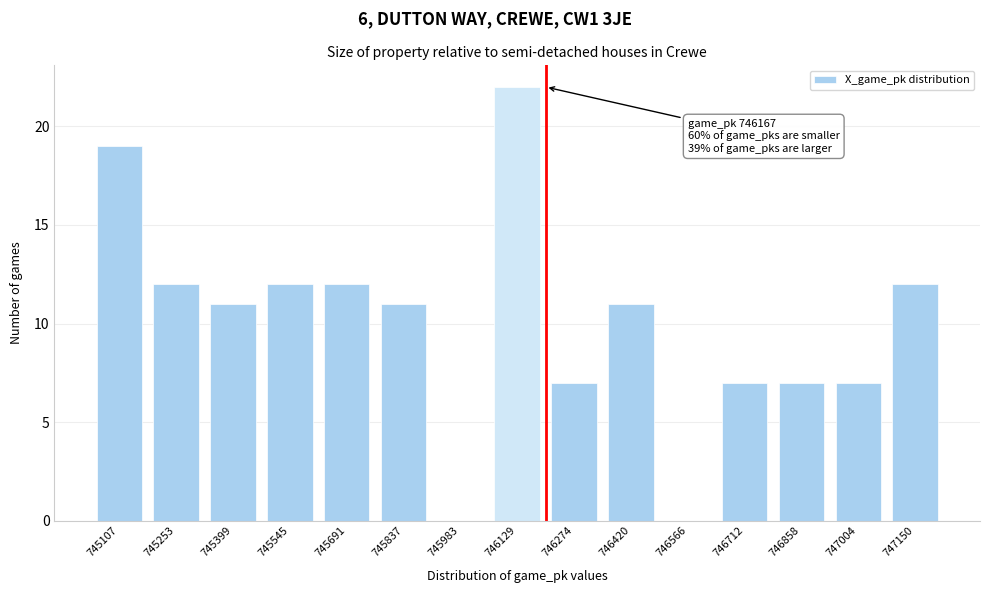

Reading left to right, transcribe all the data shown in this chart.

745107=19	745253=12	745399=11	745545=12	745691=12	745837=11	745983=0	746129=22	746274=7	746420=11	746566=0	746712=7	746858=7	747004=7	747150=12